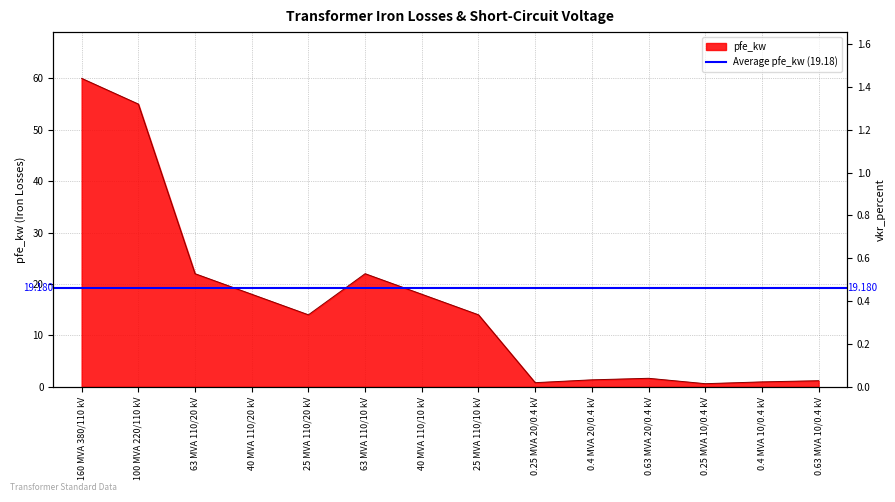

At which label is pfe_kw closest to 30?

63 MVA 110/20 kV